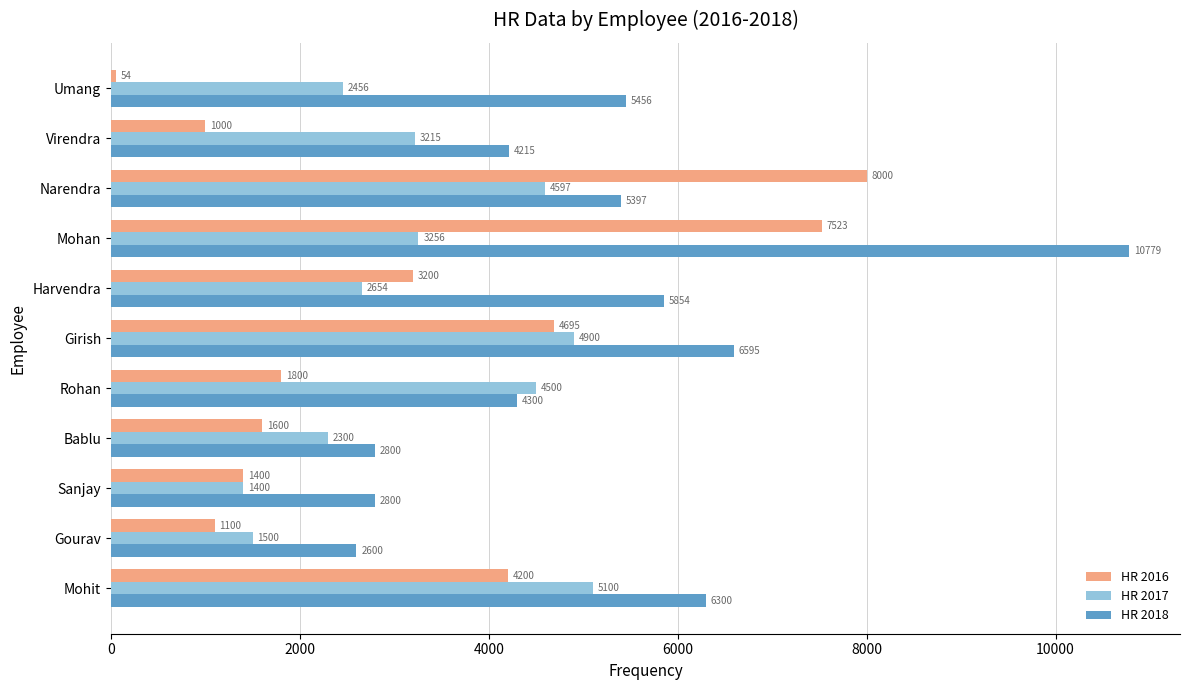

Which series has the largest total across all categories?

HR 2018